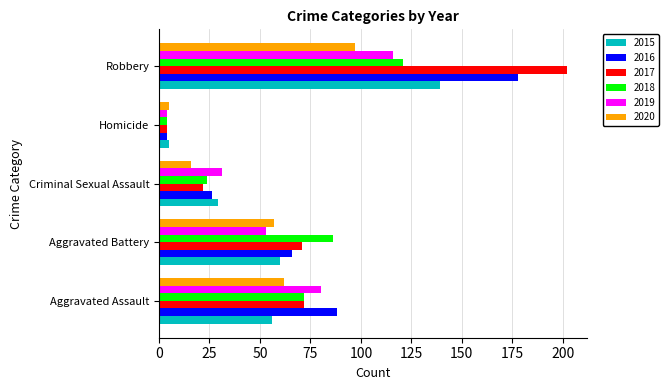

At which category is the sum across all series the highest?

Robbery